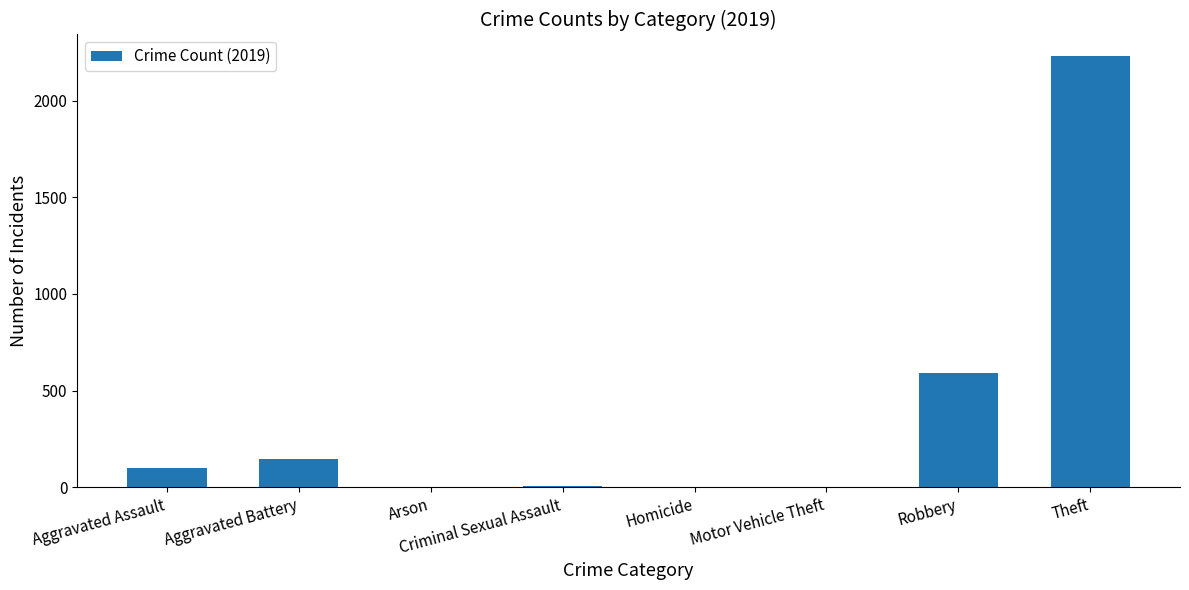

What is the sum of all values?

3079